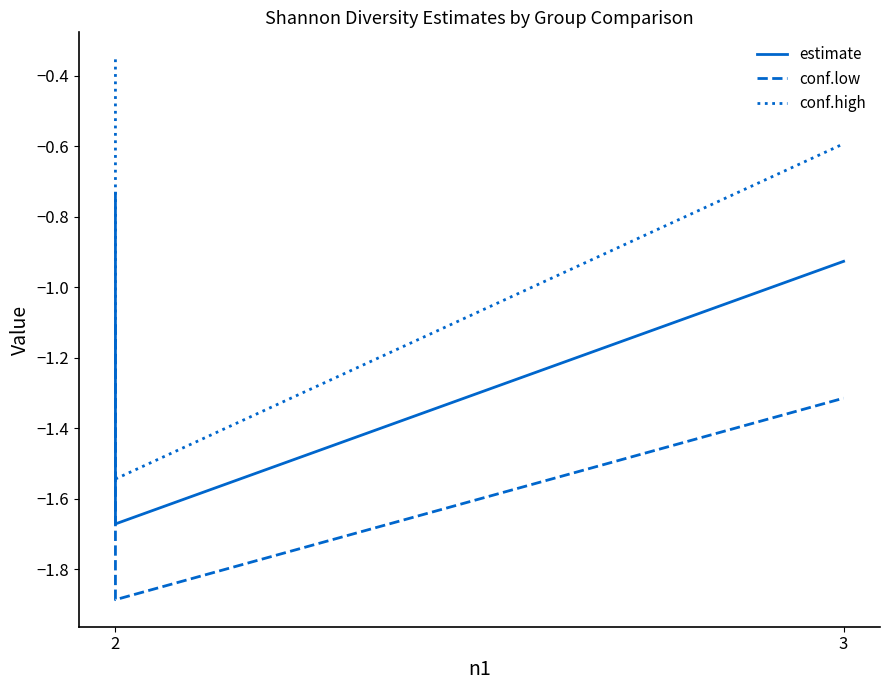

True or false: conf.low has a value of -1.1 at 2.

True